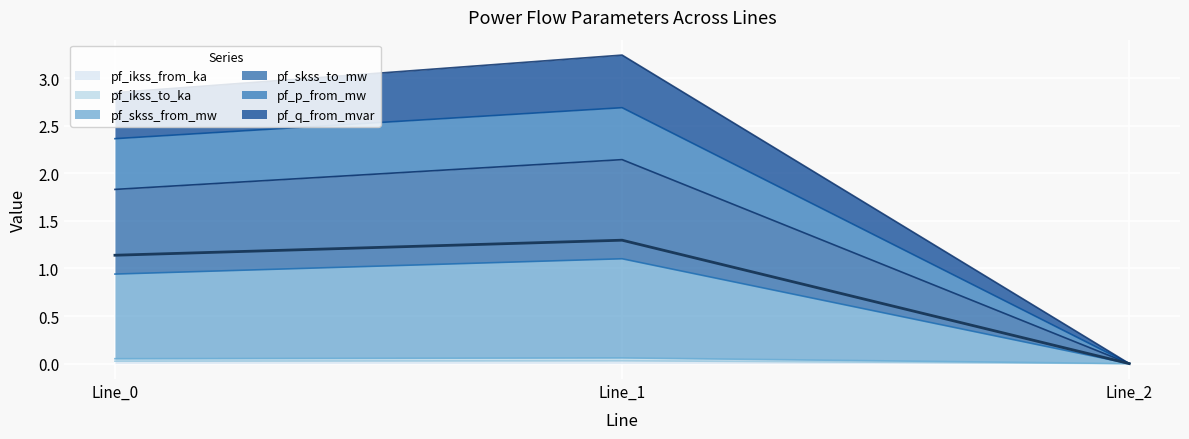

The pf_ikss_from_ka series shows 0.0 at Line_0. True or false?

True